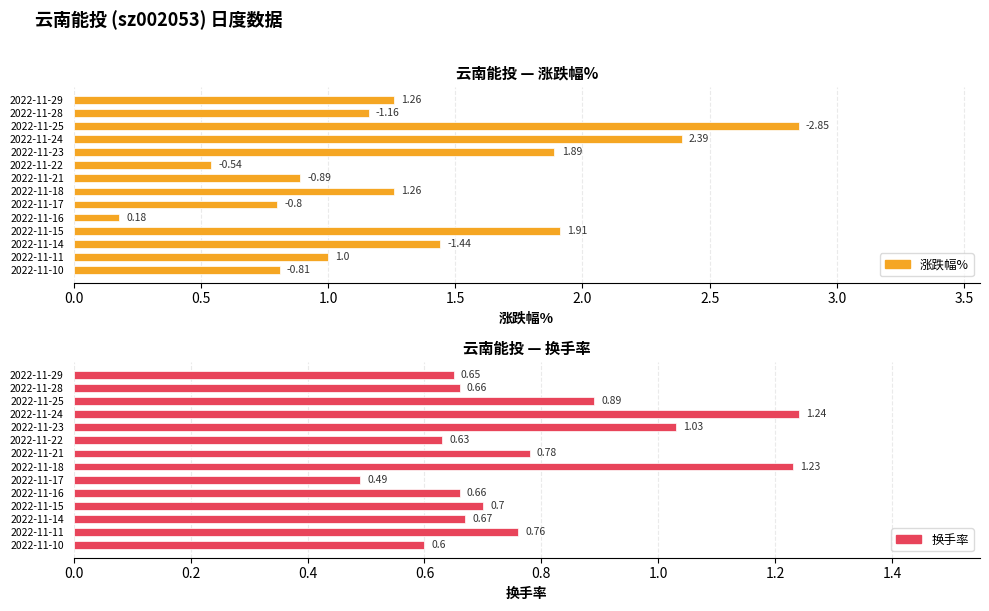

Which series has the widest spread of values?

涨跌幅%